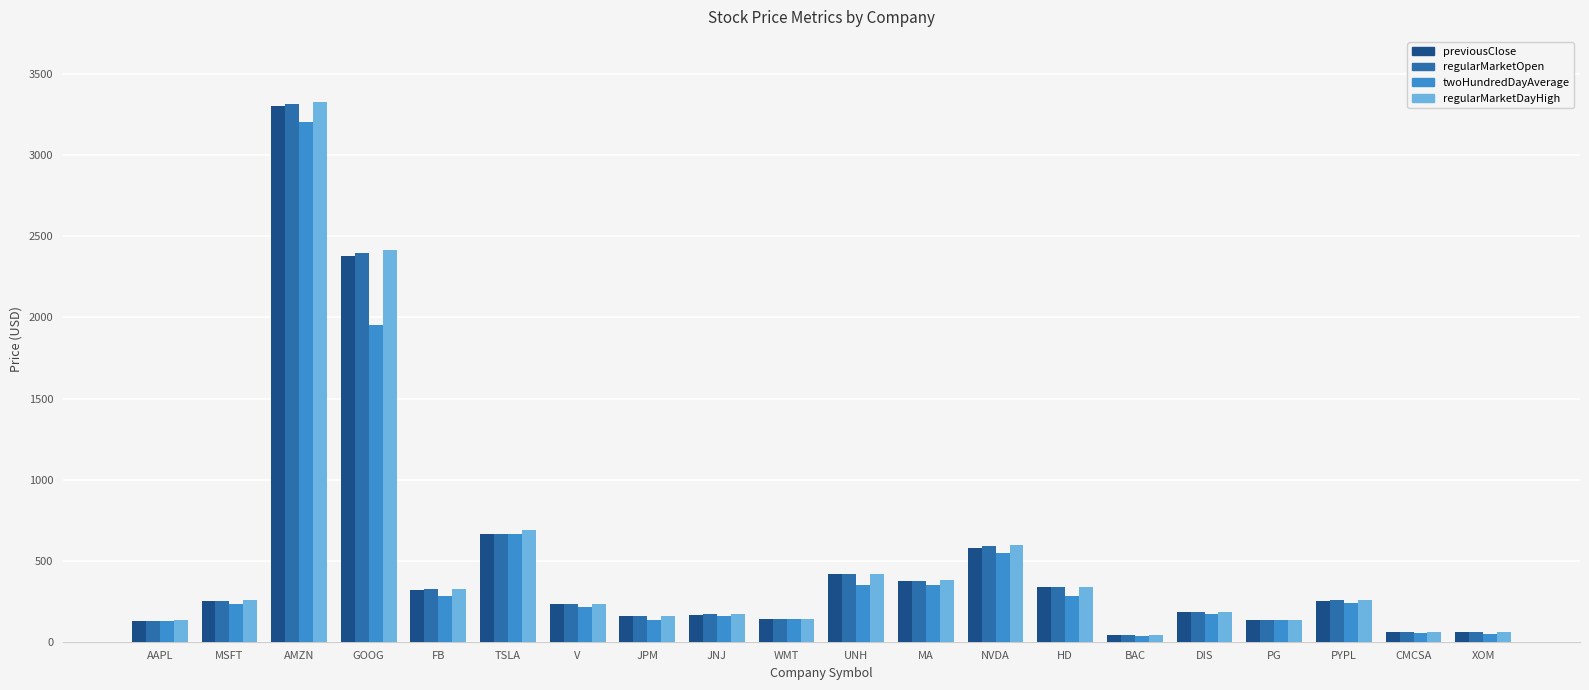

Which label corresponds to the largest value in the chart?

AMZN